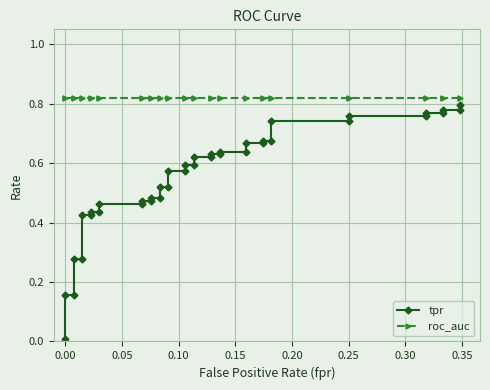

True or false: tpr and roc_auc cross at least once.

False